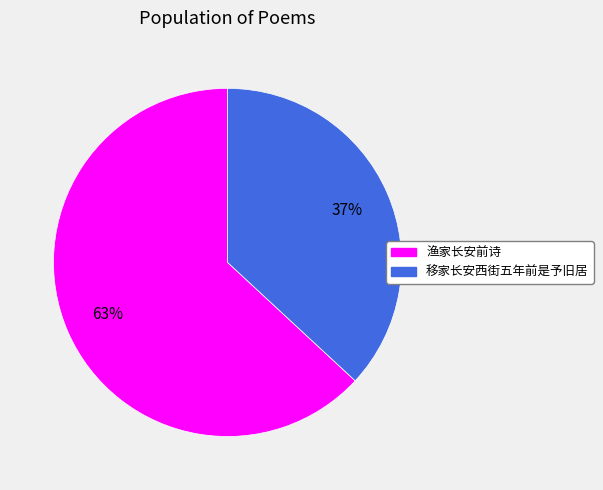

Approximately how many times larger is the value at 渔家长安前诗 compared to 移家长安西街五年前是予旧居?

1.7